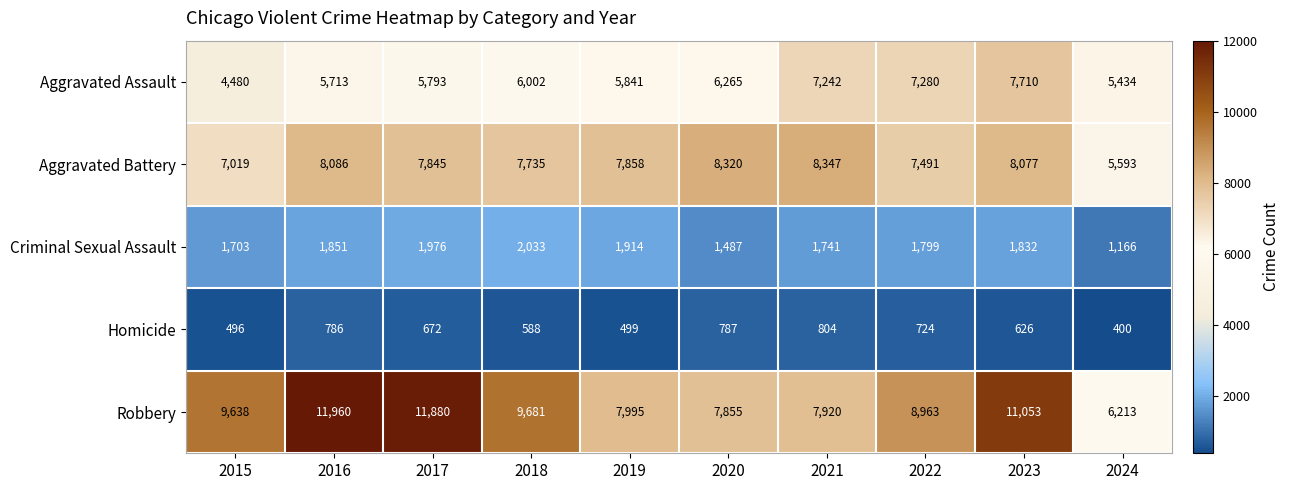

How many categories are shown in the chart?

10